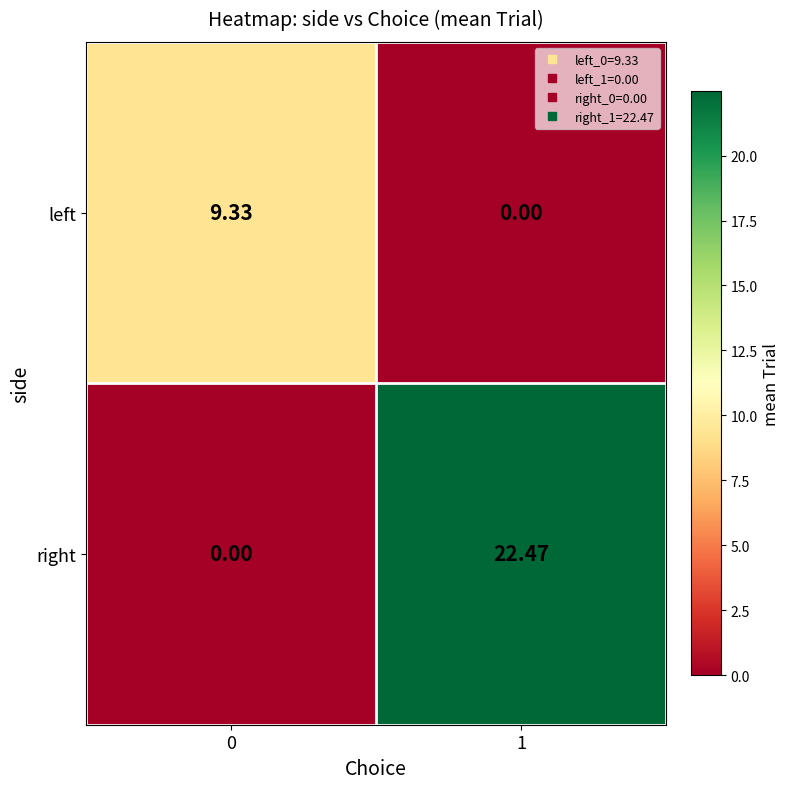

Rank the series at 1 from highest to lowest value.

right, left